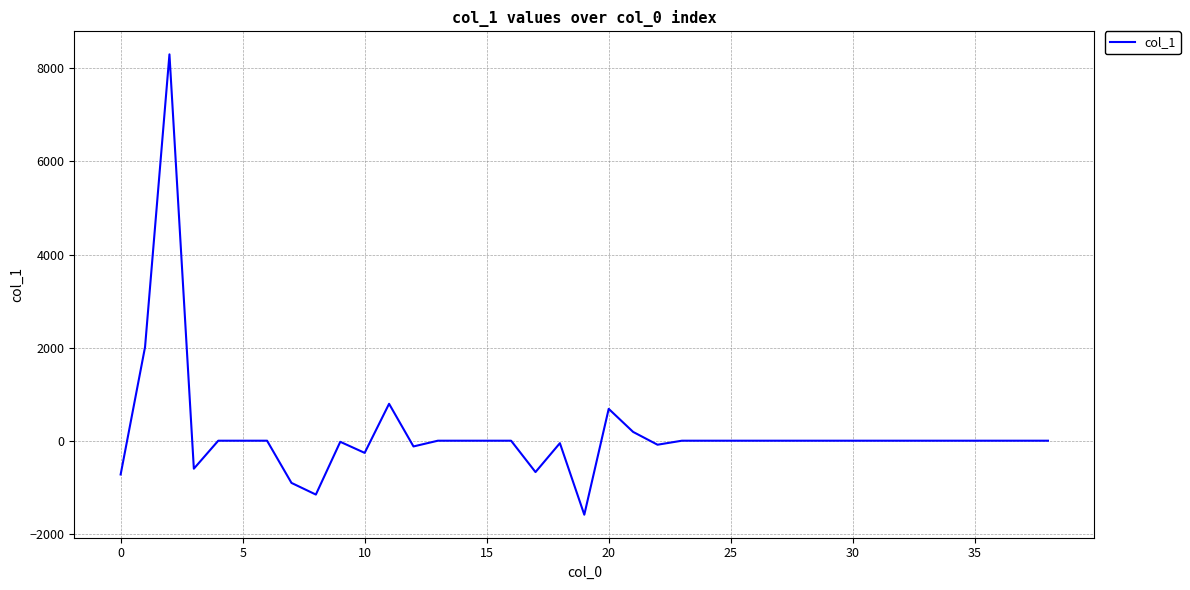

What is the greatest value displayed?

8299.8